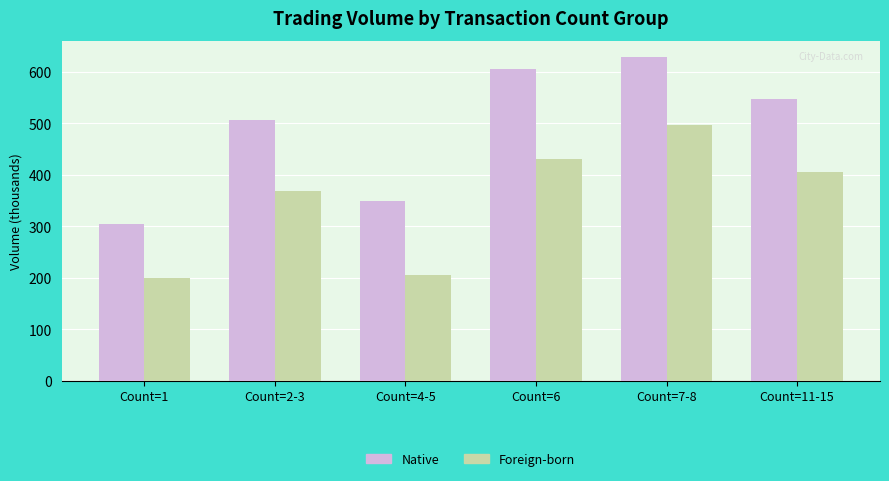

Rank the series by their average value, from highest to lowest.

Native, Foreign-born